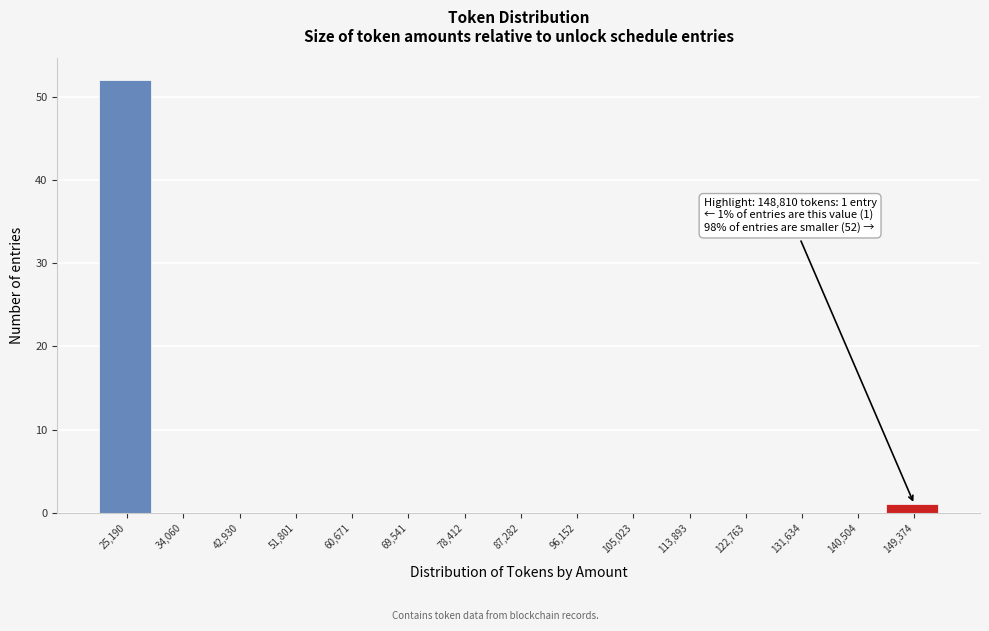

Over which range of the x-axis is the bar tallest?

21000 to 30000